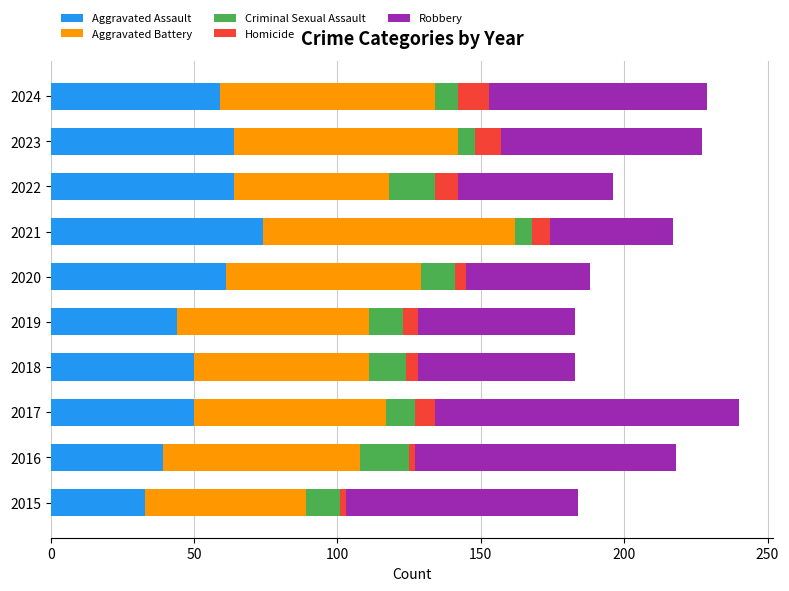

What is the average value of the Aggravated Assault series?

54